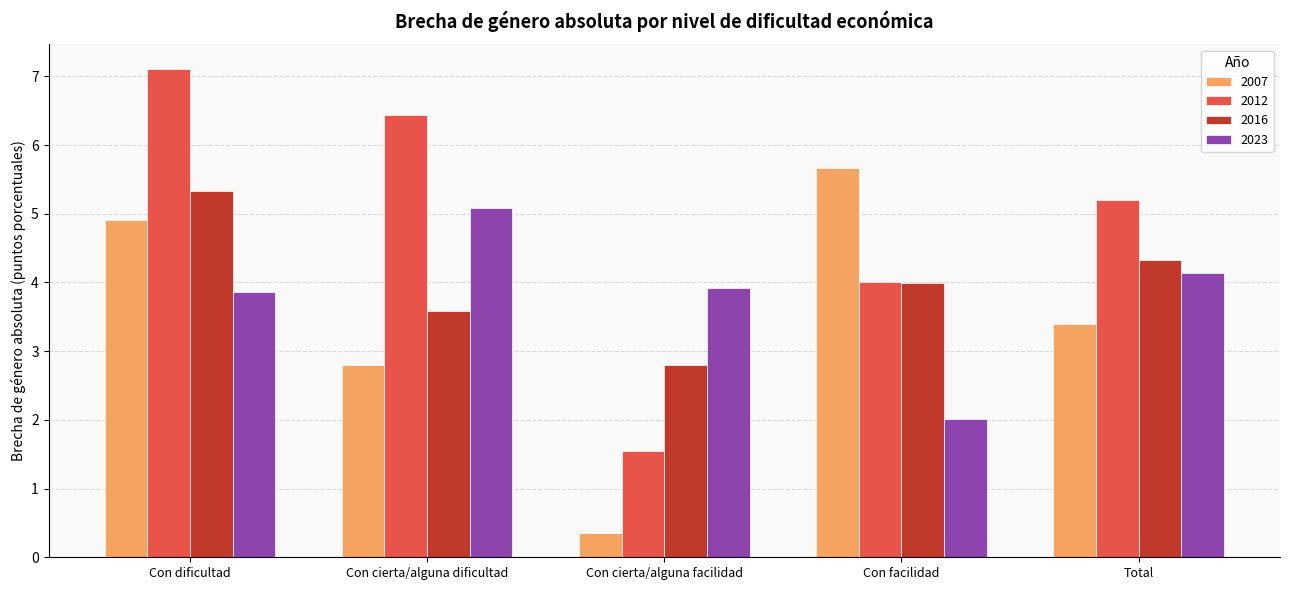

What is the difference between the highest and lowest values at Con cierta/alguna dificultad?

3.6